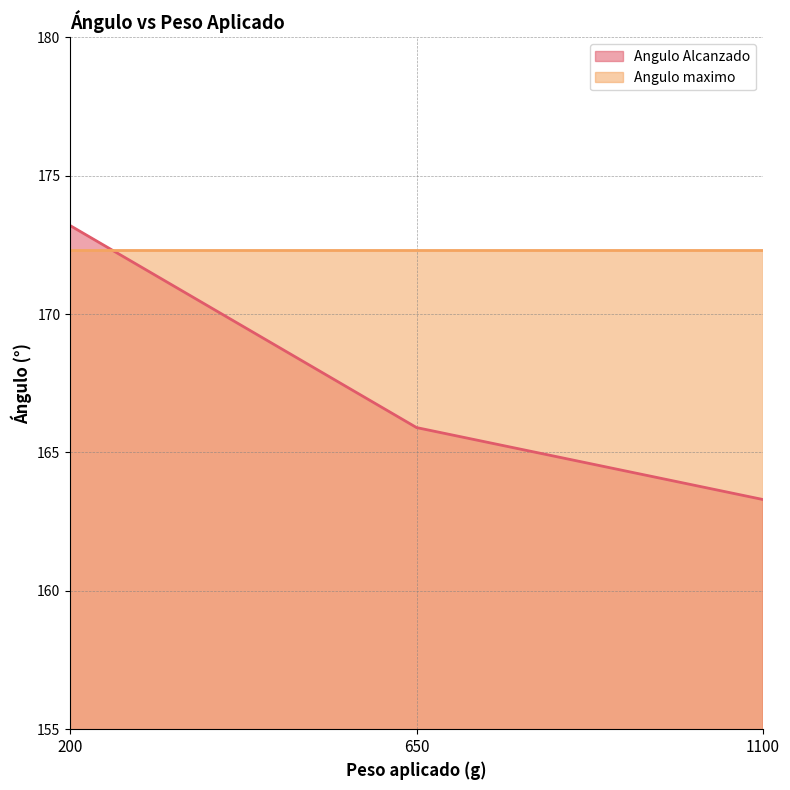

At which label is the value closest to 168?

650